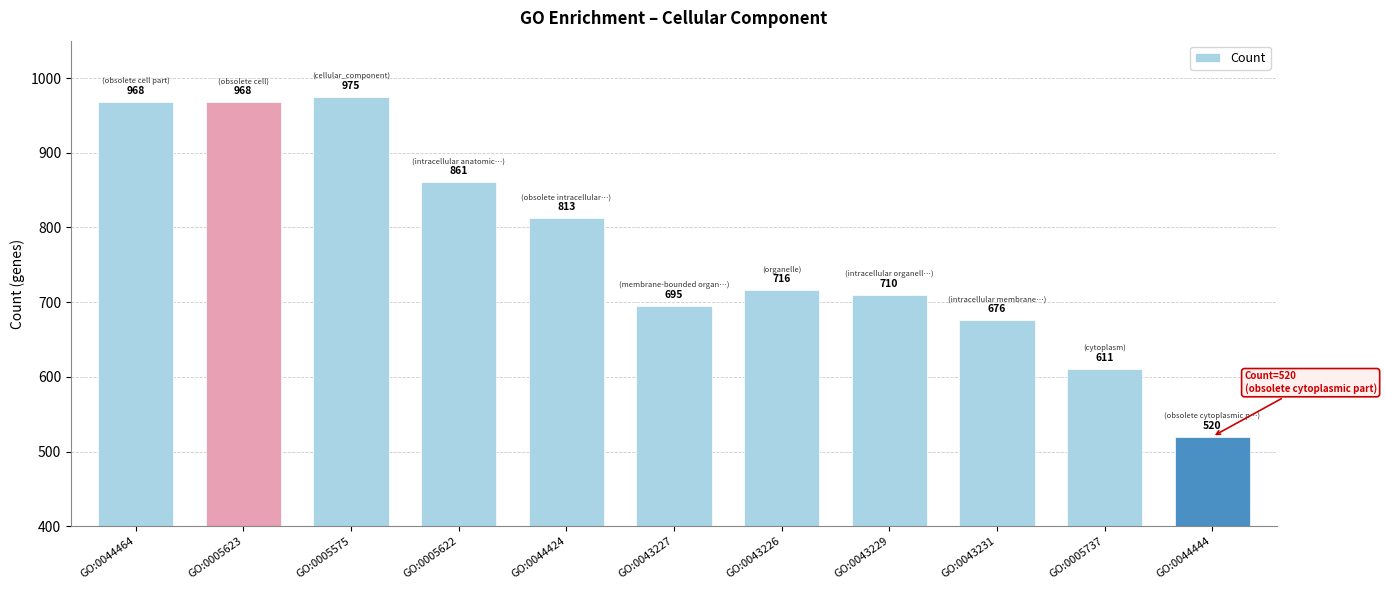

Does the chart contain any negative values?

No